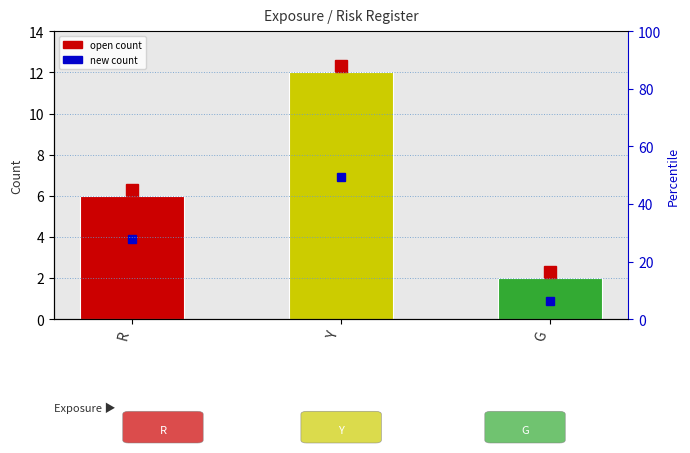

Rank the categories by value from highest to lowest.

Y, R, G